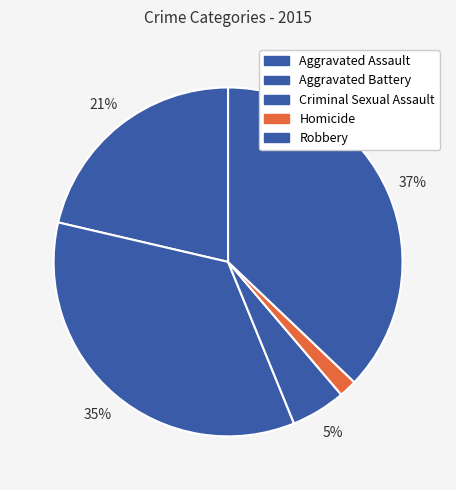

What percentage is NOT represented by Criminal Sexual Assault?

94.9%